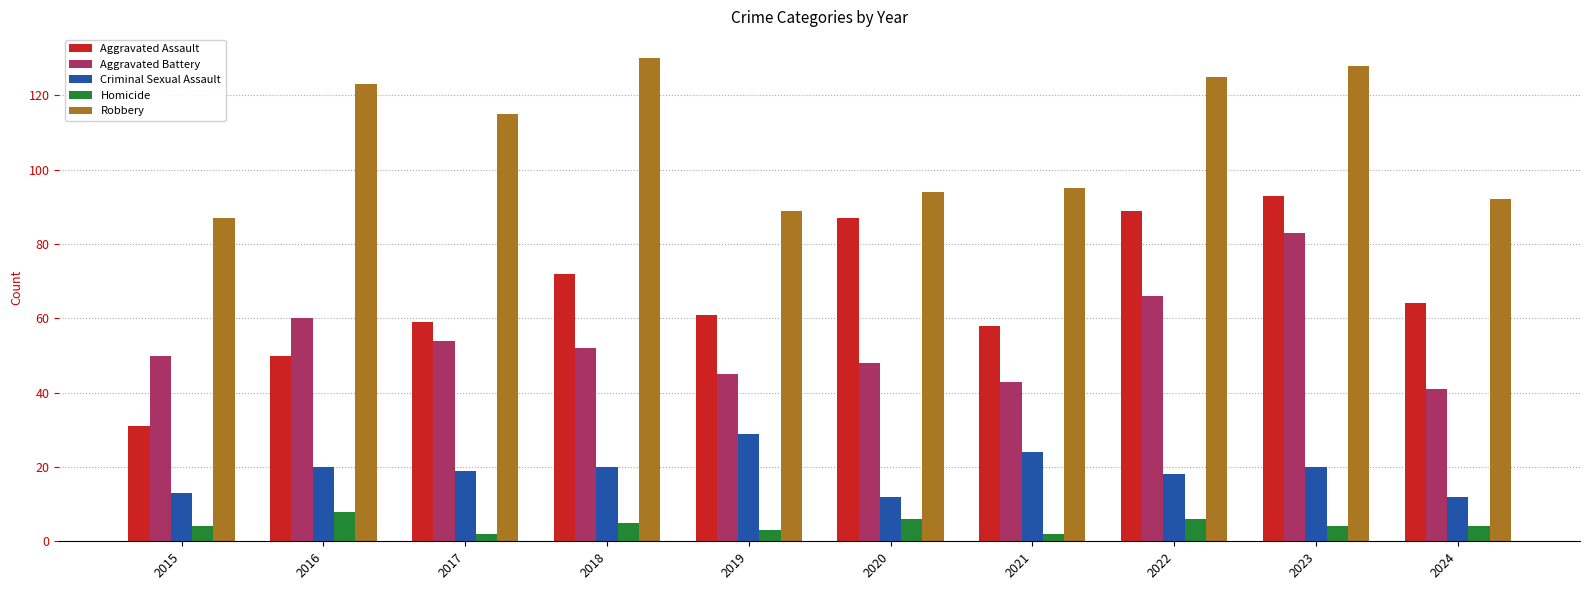

How many bars are there in total?

50